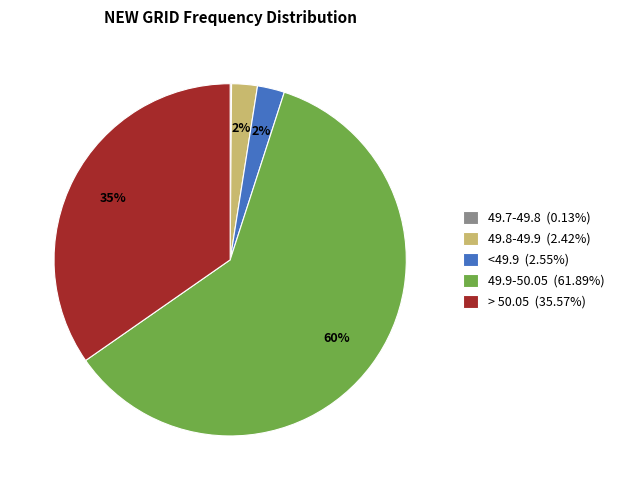

Is 49.9-50.05 (61.89%) the majority of the pie?

Yes